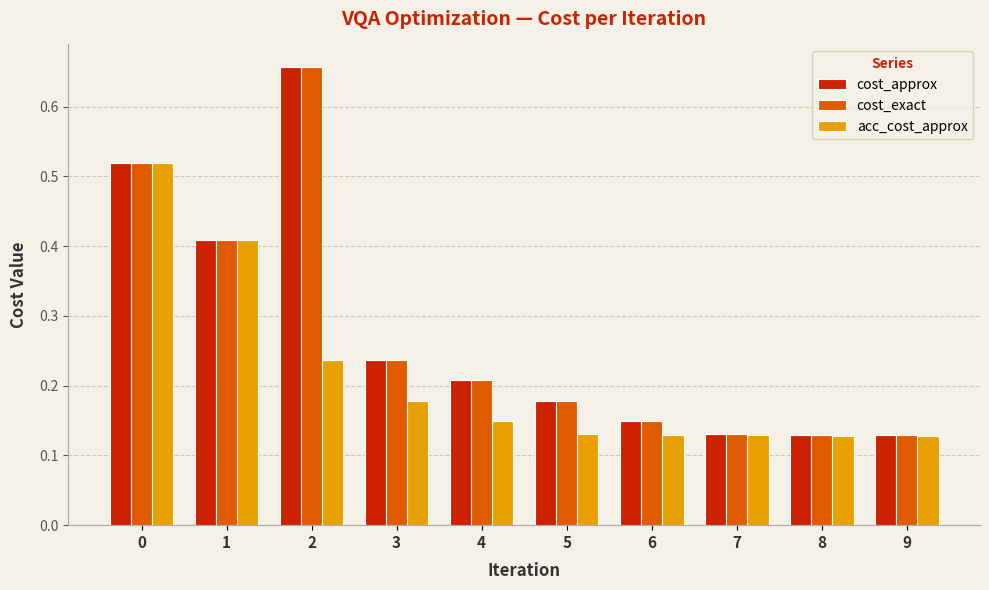

The cost_approx series shows 0.2 at 1. True or false?

False